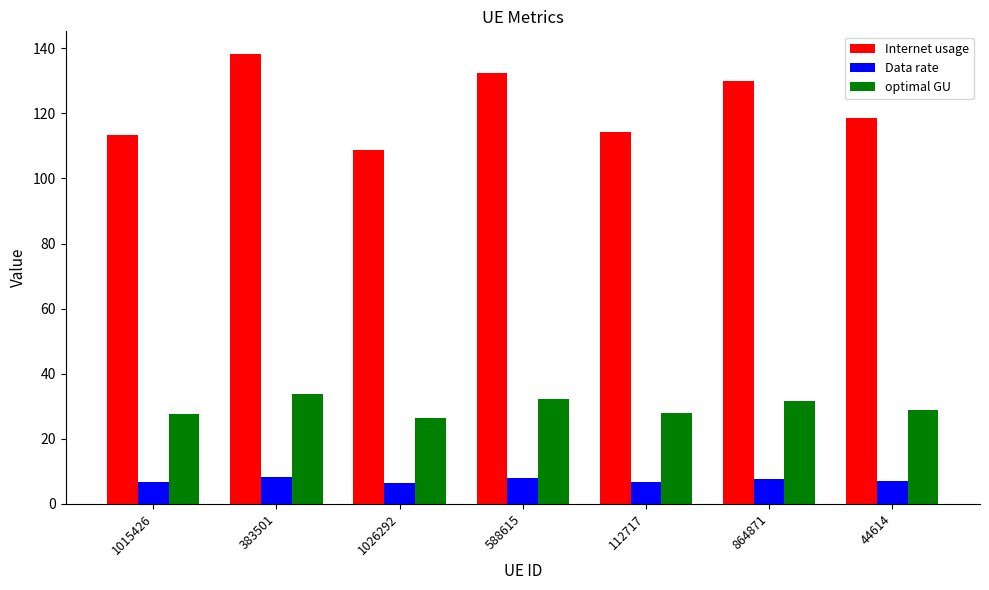

What is the difference between the second highest and minimum values in the Internet usage series?

23.8